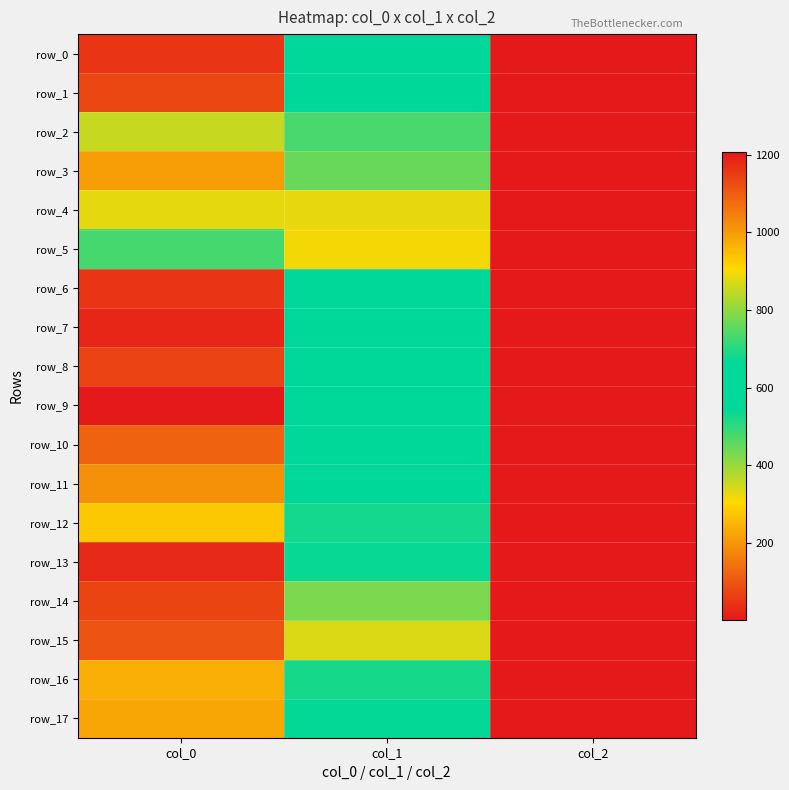

What is the difference between the second highest and minimum values in the row_8 series?

544.8